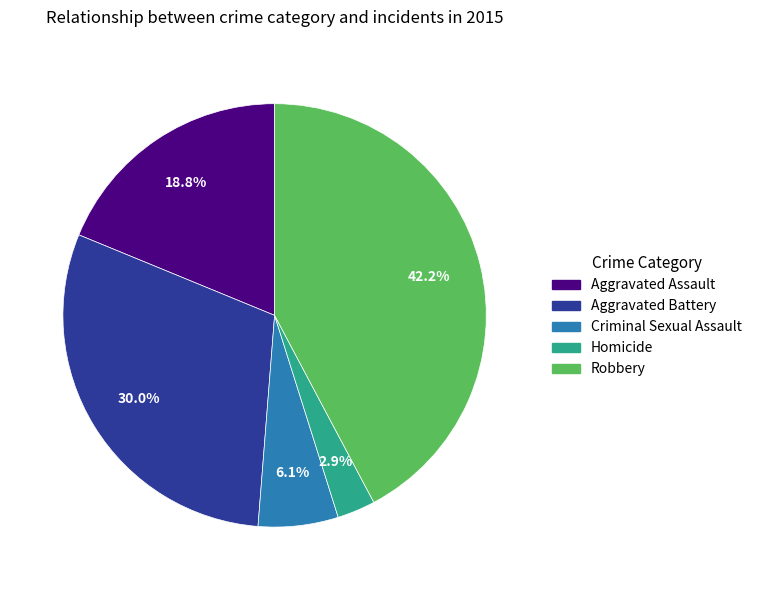

Which has a higher value, Robbery or Criminal Sexual Assault?

Robbery